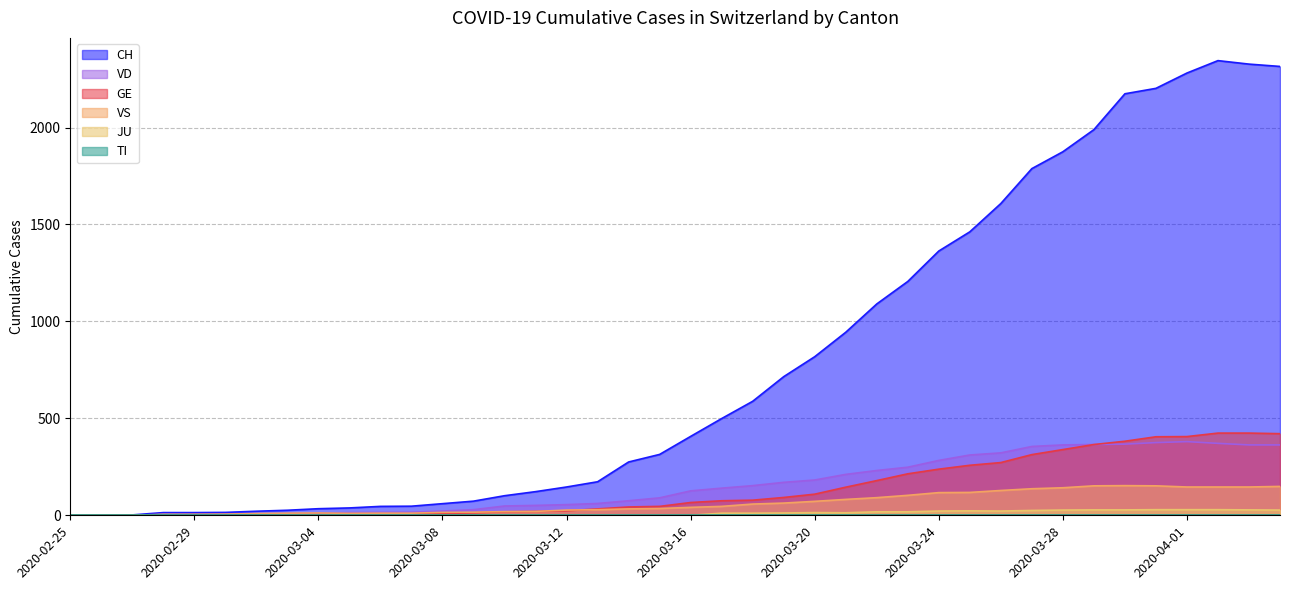

At which category does JU reach its first local peak?

2020-03-20